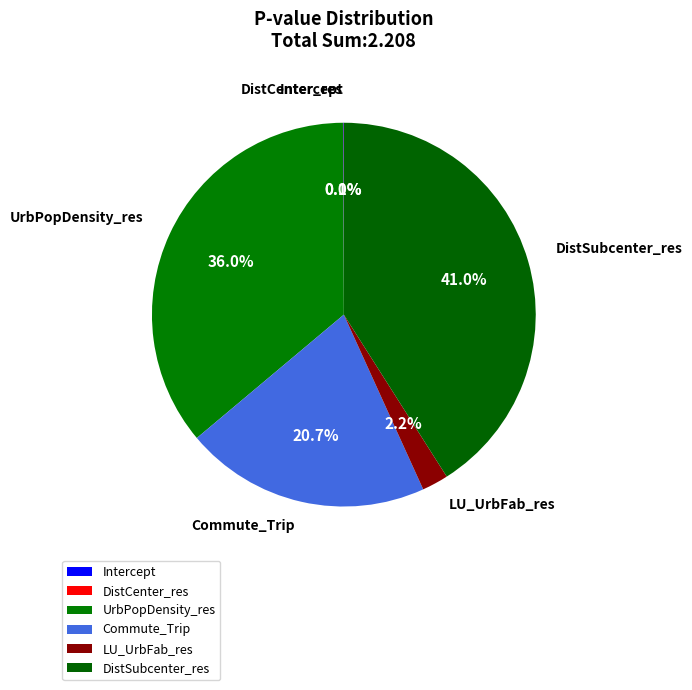

Does UrbPopDensity_res represent more than half of the total?

No